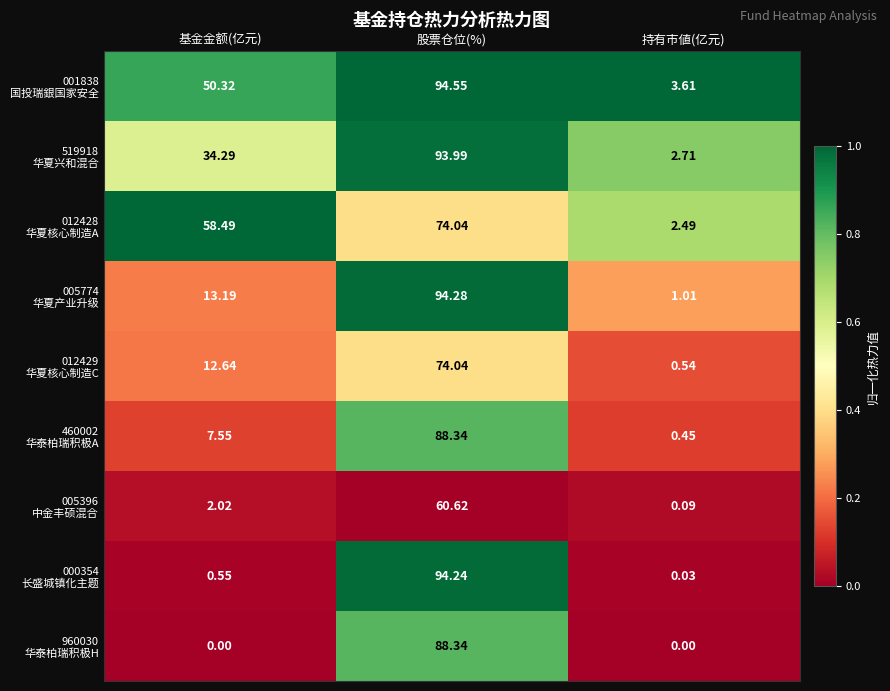

At which category is the sum across all series the highest?

股票仓位(%)